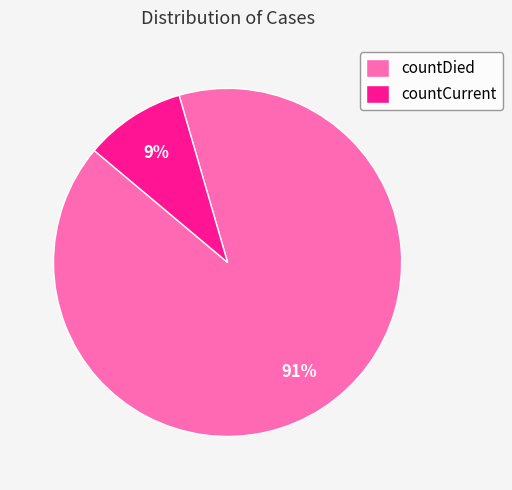

To the nearest percent, what is the combined percentage of countDied and countCurrent?

100%